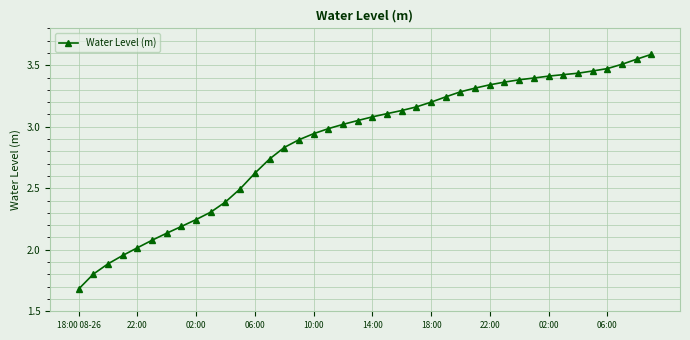

Count the number of data series in this chart.

1